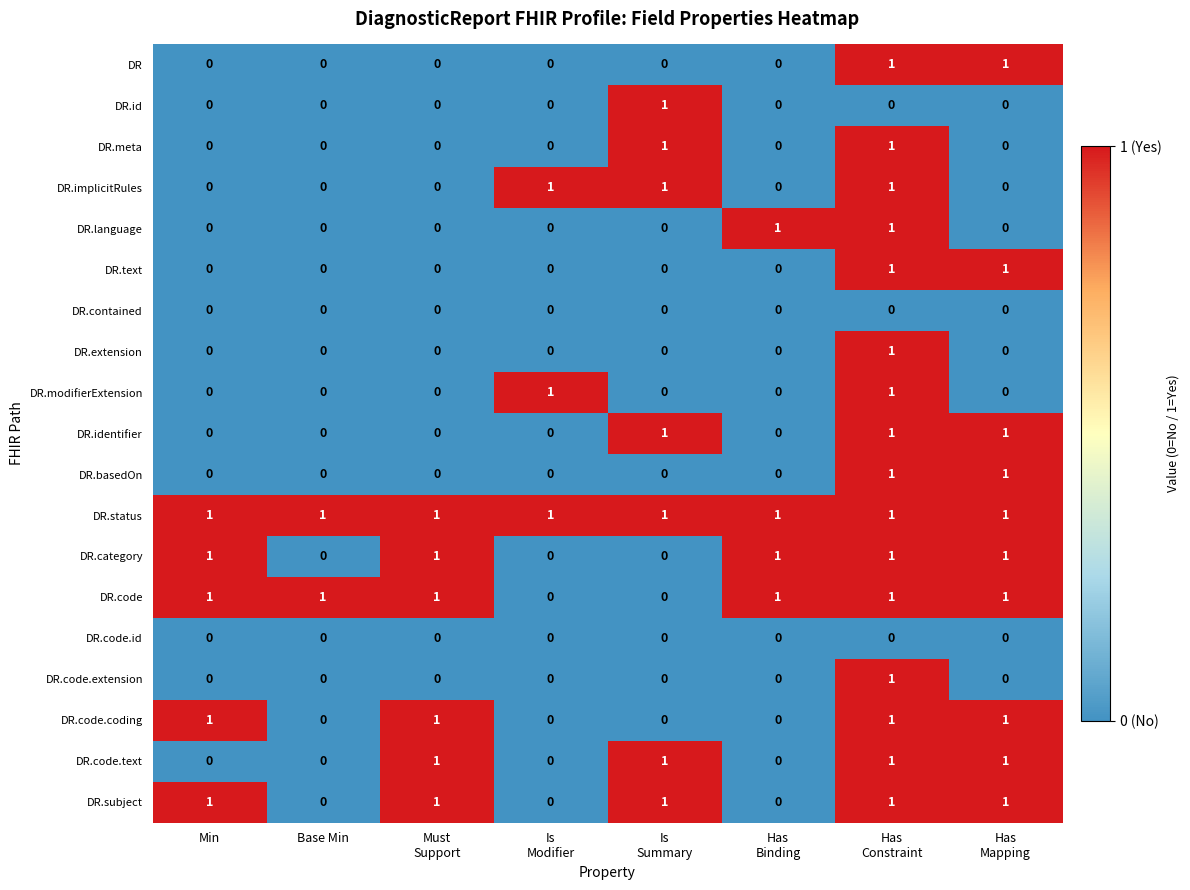

Which series has the largest total across all categories?

DR.status